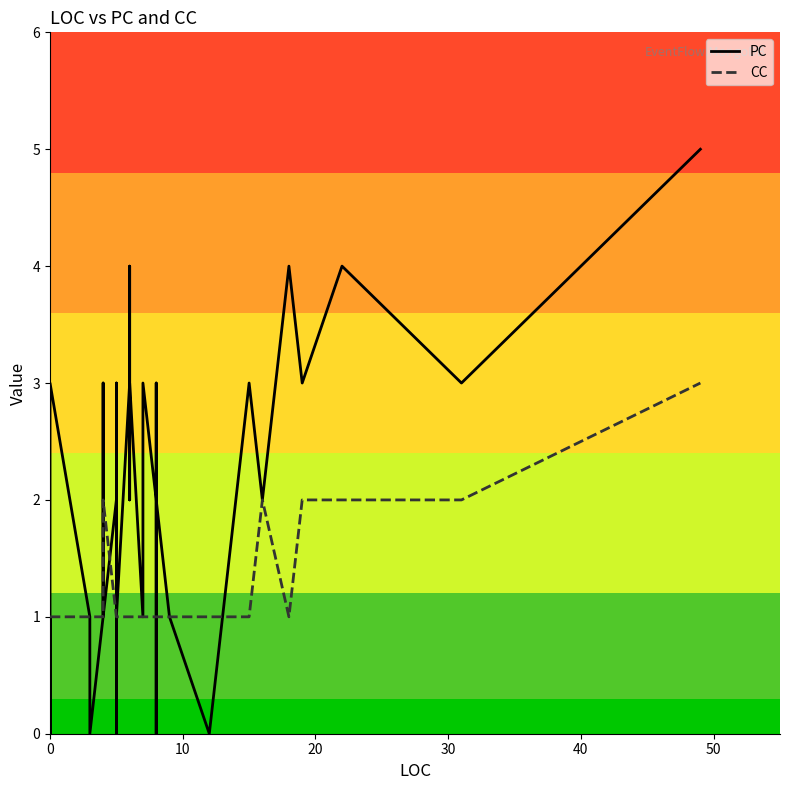

How many positive values does the PC series have?

33